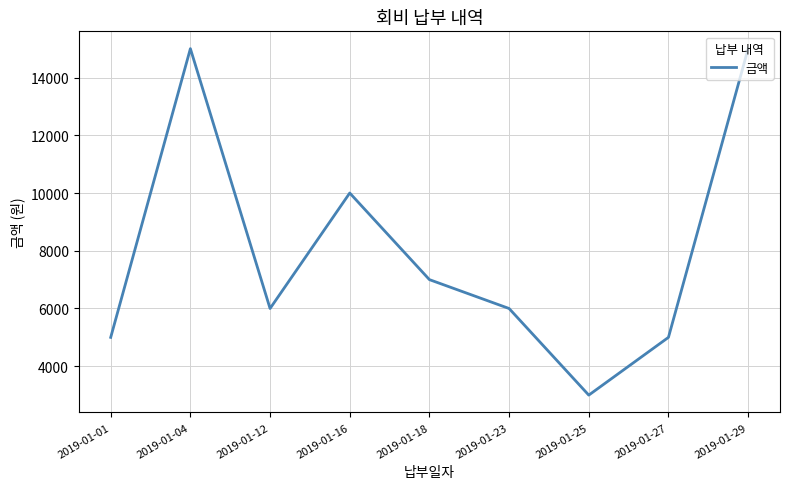

Reading right to left, transcribe all the data shown in this chart.

2019-01-29=15000	2019-01-27=5000	2019-01-25=3000	2019-01-23=6000	2019-01-18=7000	2019-01-16=10000	2019-01-12=6000	2019-01-04=15000	2019-01-01=5000